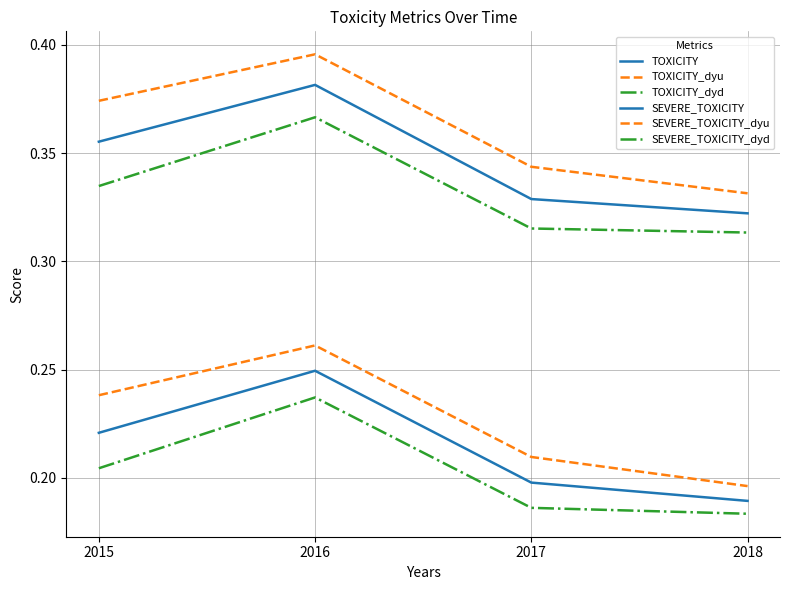

Reading right to left, list all the values displayed in this chart.

TOXICITY: 0.3	0.3	0.4	0.4
TOXICITY_dyu: 0.3	0.3	0.4	0.4
TOXICITY_dyd: 0.3	0.3	0.4	0.3
SEVERE_TOXICITY: 0.2	0.2	0.2	0.2
SEVERE_TOXICITY_dyu: 0.2	0.2	0.3	0.2
SEVERE_TOXICITY_dyd: 0.2	0.2	0.2	0.2